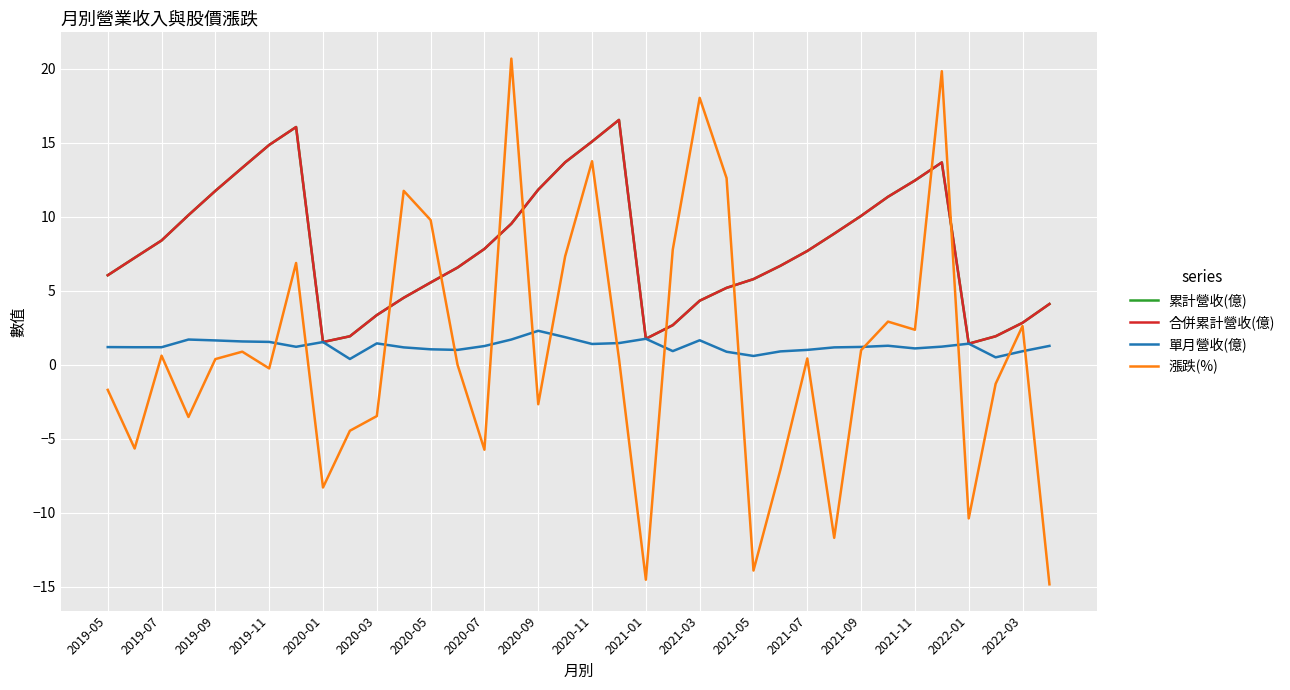

Is this an area chart (filled region under the line)?

No